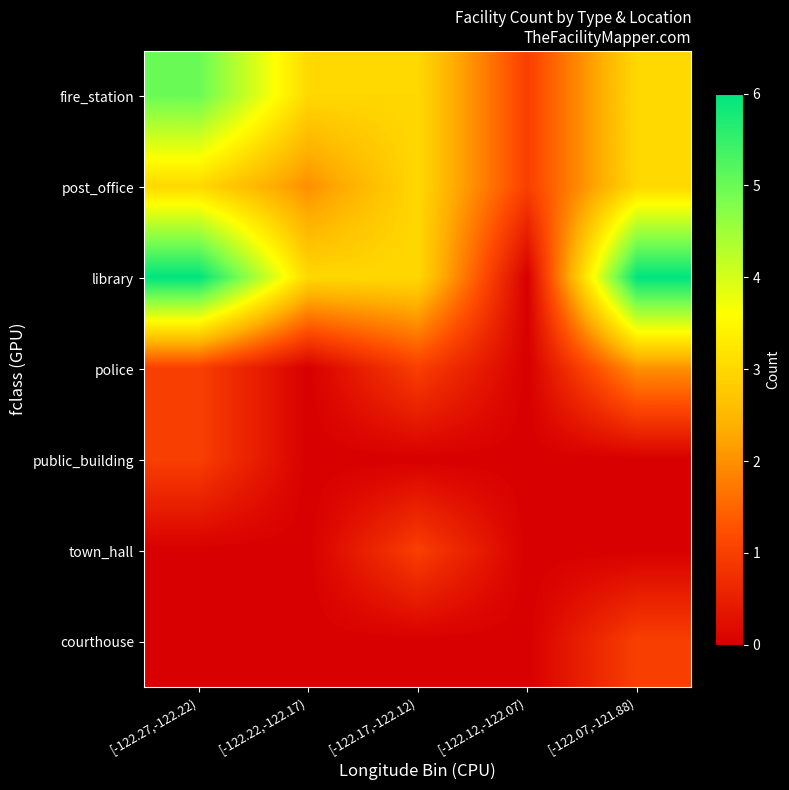

Reading right to left, extract all data points from this chart.

fire_station: [-122.07,-121.88)=3	[-122.12,-122.07)=1	[-122.17,-122.12)=3	[-122.22,-122.17)=3	[-122.27,-122.22)=5
post_office: [-122.07,-121.88)=3	[-122.12,-122.07)=1	[-122.17,-122.12)=3	[-122.22,-122.17)=2	[-122.27,-122.22)=3
library: [-122.07,-121.88)=6	[-122.12,-122.07)=0	[-122.17,-122.12)=3	[-122.22,-122.17)=3	[-122.27,-122.22)=6
police: [-122.07,-121.88)=2	[-122.12,-122.07)=0	[-122.17,-122.12)=1	[-122.22,-122.17)=0	[-122.27,-122.22)=1
public_building: [-122.07,-121.88)=0	[-122.12,-122.07)=0	[-122.17,-122.12)=0	[-122.22,-122.17)=0	[-122.27,-122.22)=1
town_hall: [-122.07,-121.88)=0	[-122.12,-122.07)=0	[-122.17,-122.12)=1	[-122.22,-122.17)=0	[-122.27,-122.22)=0
courthouse: [-122.07,-121.88)=1	[-122.12,-122.07)=0	[-122.17,-122.12)=0	[-122.22,-122.17)=0	[-122.27,-122.22)=0